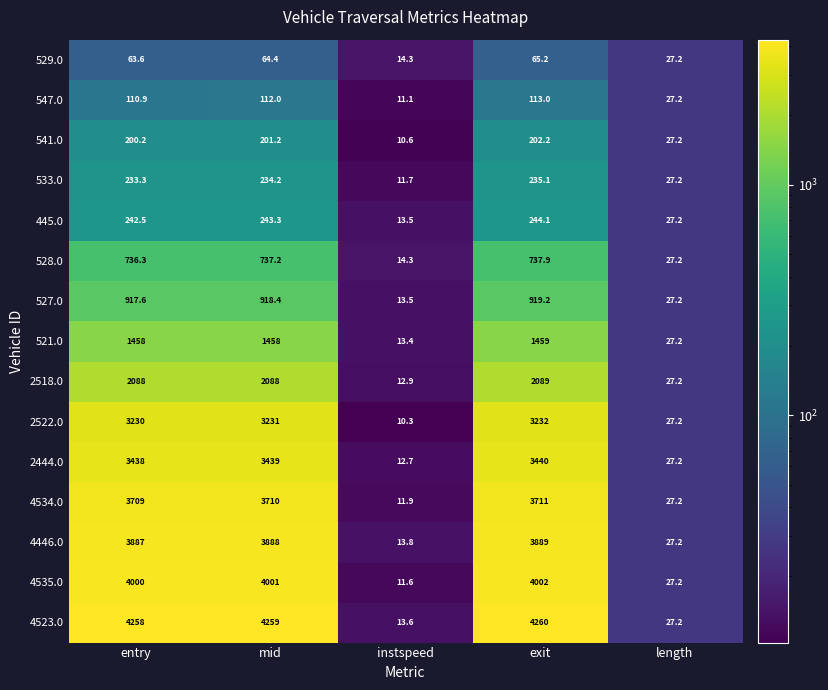

The value of 528.0 at exit is 379.2. True or false?

False